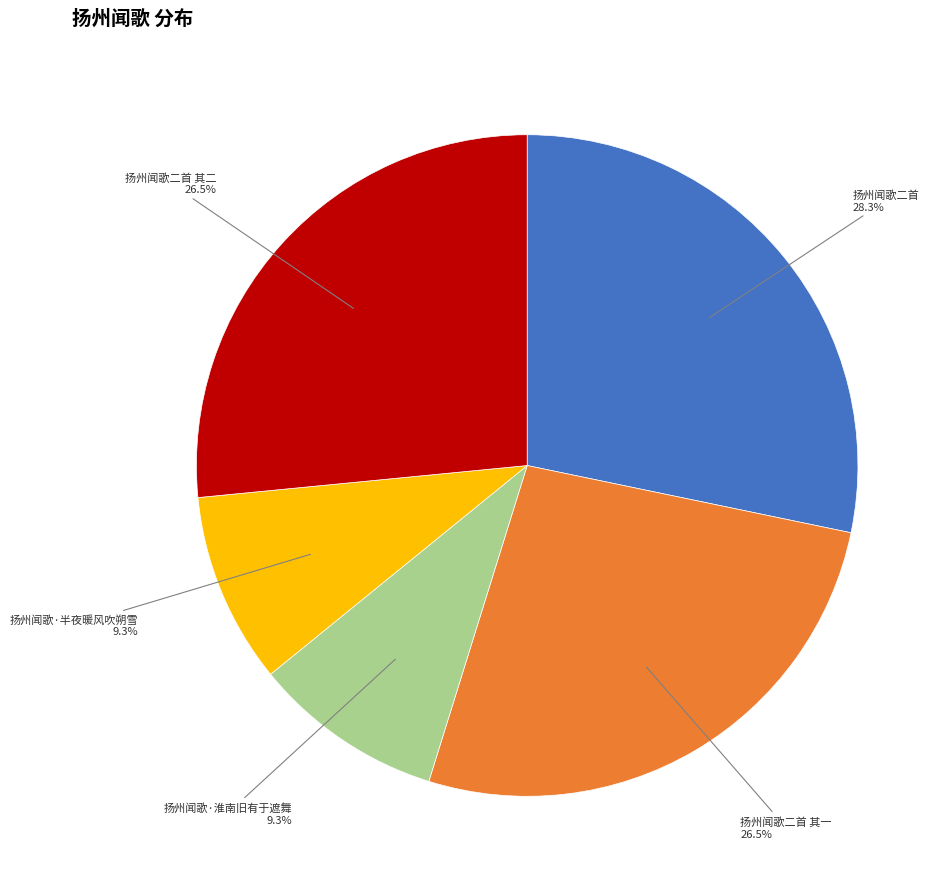

Is there any slice that represents more than half of the pie?

No